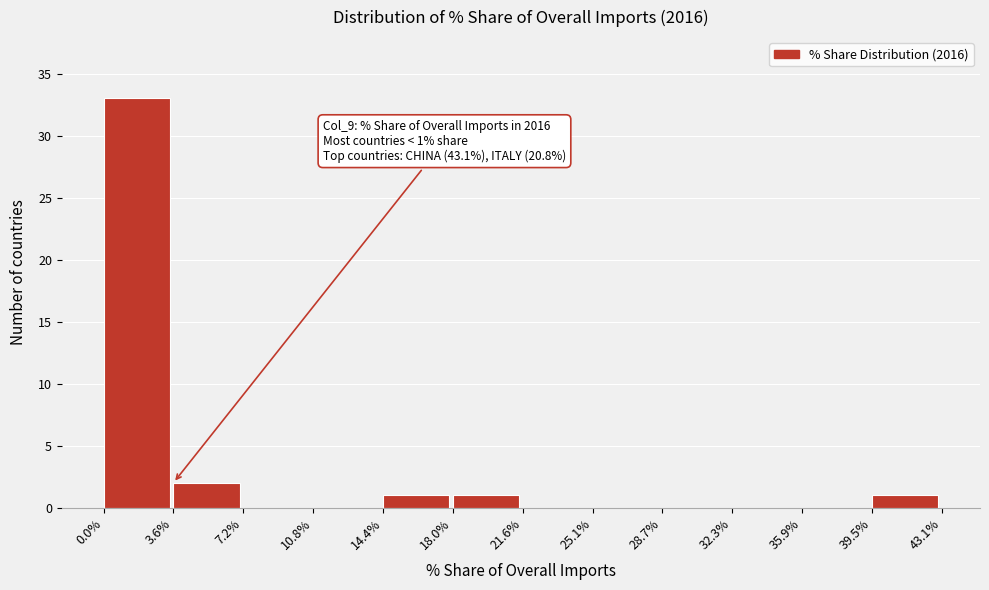

Which range on the x-axis has the tallest bar?

0.0% to 3.6%